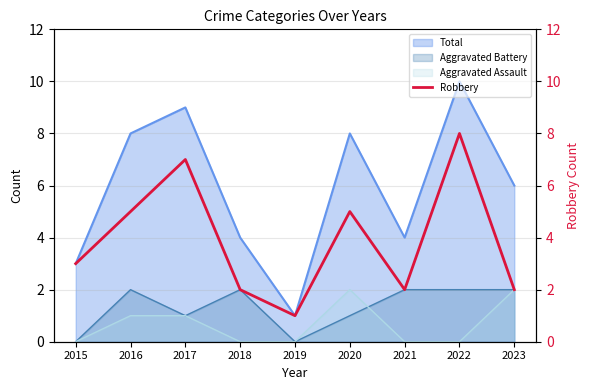

Is it true that the value at 2016 is 7?

False